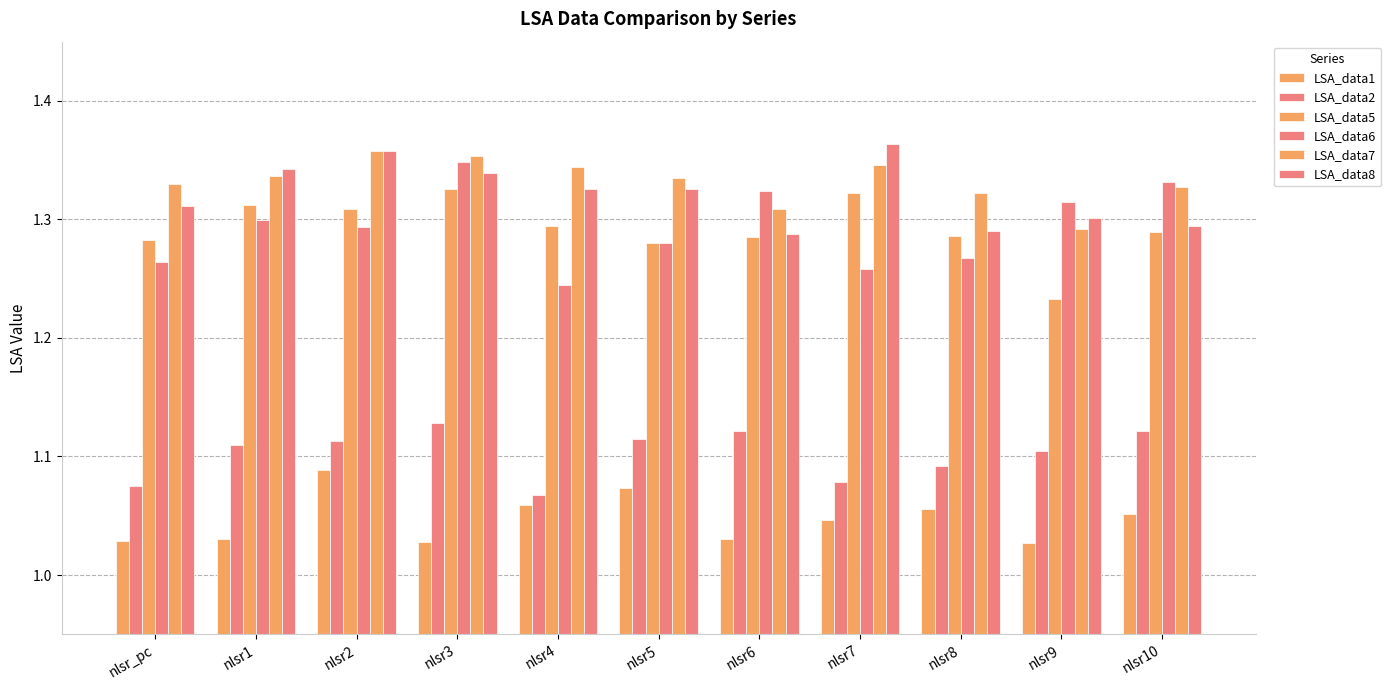

Reading right to left, extract all data points from this chart.

LSA_data1: 1.1	1.0	1.1	1.0	1.0	1.1	1.1	1.0	1.1	1.0	1.0
LSA_data2: 1.1	1.1	1.1	1.1	1.1	1.1	1.1	1.1	1.1	1.1	1.1
LSA_data5: 1.3	1.2	1.3	1.3	1.3	1.3	1.3	1.3	1.3	1.3	1.3
LSA_data6: 1.3	1.3	1.3	1.3	1.3	1.3	1.2	1.3	1.3	1.3	1.3
LSA_data7: 1.3	1.3	1.3	1.3	1.3	1.3	1.3	1.4	1.4	1.3	1.3
LSA_data8: 1.3	1.3	1.3	1.4	1.3	1.3	1.3	1.3	1.4	1.3	1.3